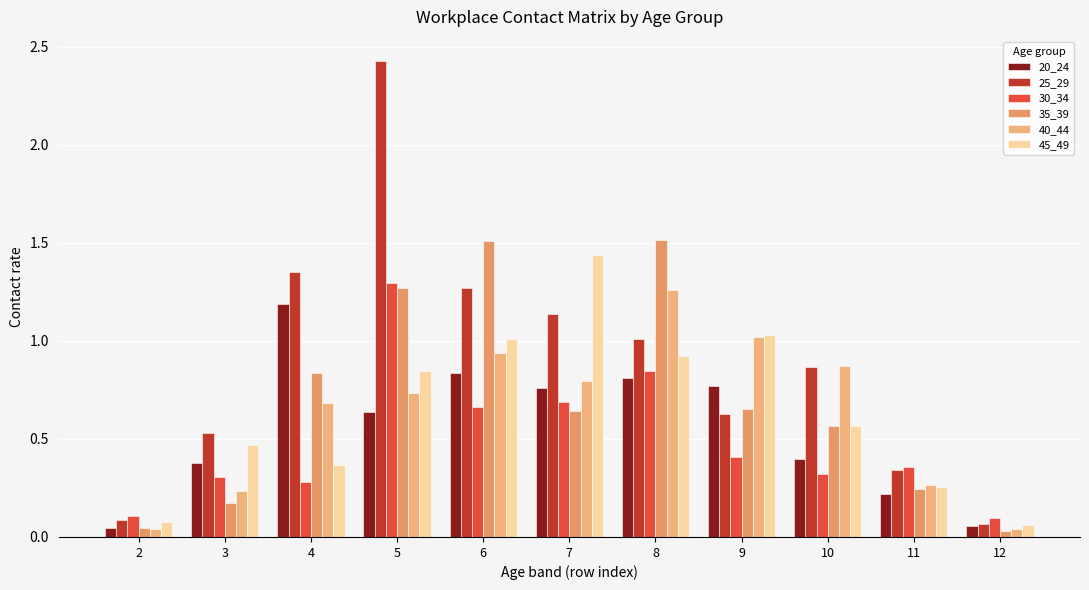

Are the bars grouped side by side (vs. stacked)?

Yes